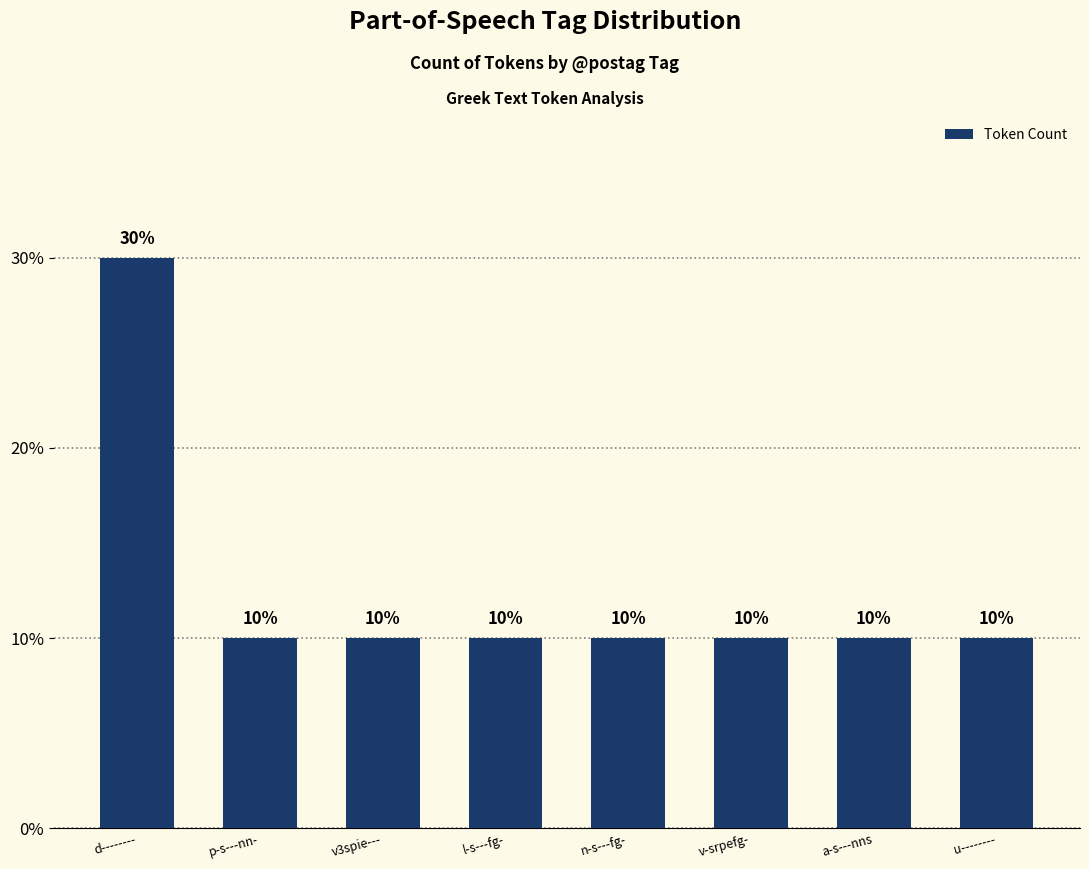

What is the ratio of the value at d-------- to the value at p-s---nn-?

3.0